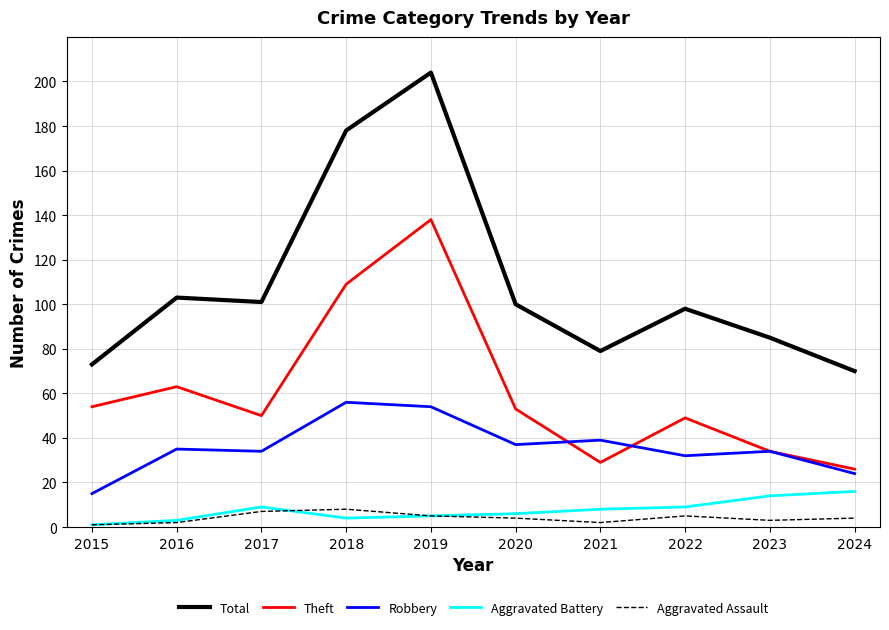

What is the minimum value for Theft?

26